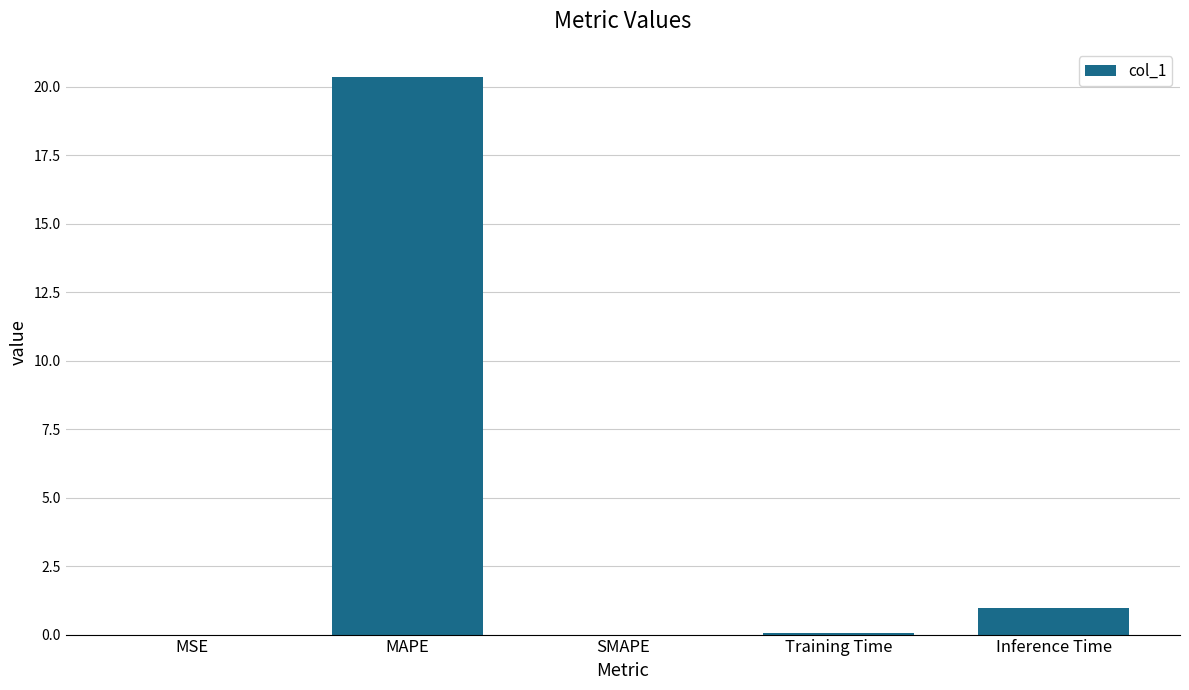

The chart shows a value of 8.5 at MAPE. True or false?

False